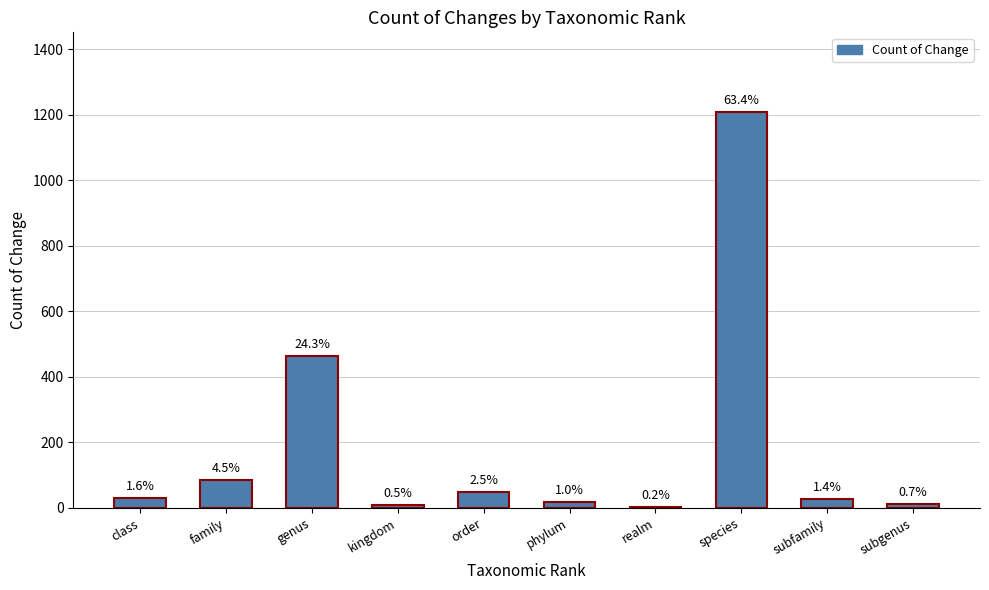

What is the ratio of the value at order to the value at realm?

16.0